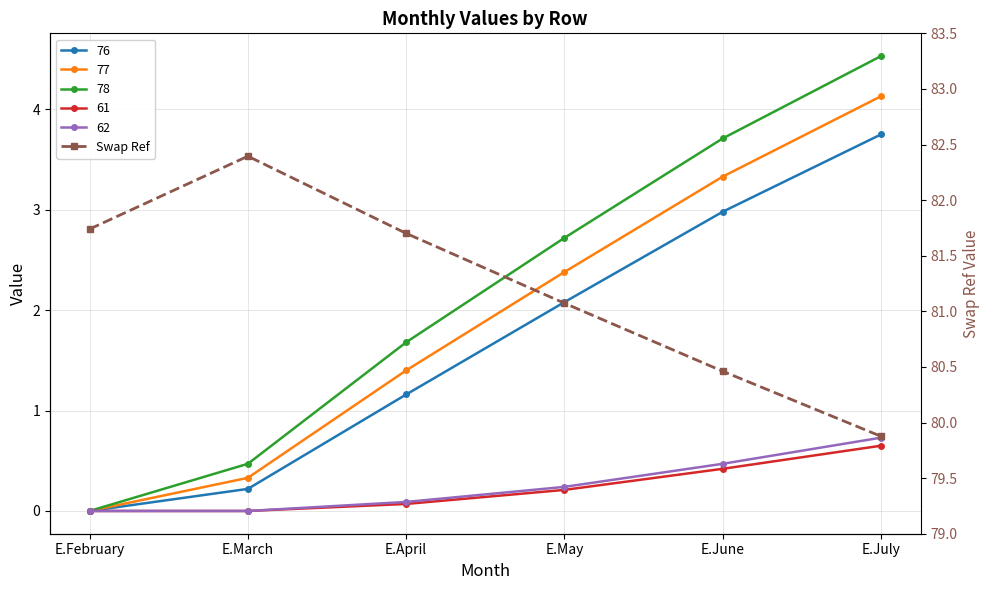

Which label corresponds to the largest value in the chart?

E.March